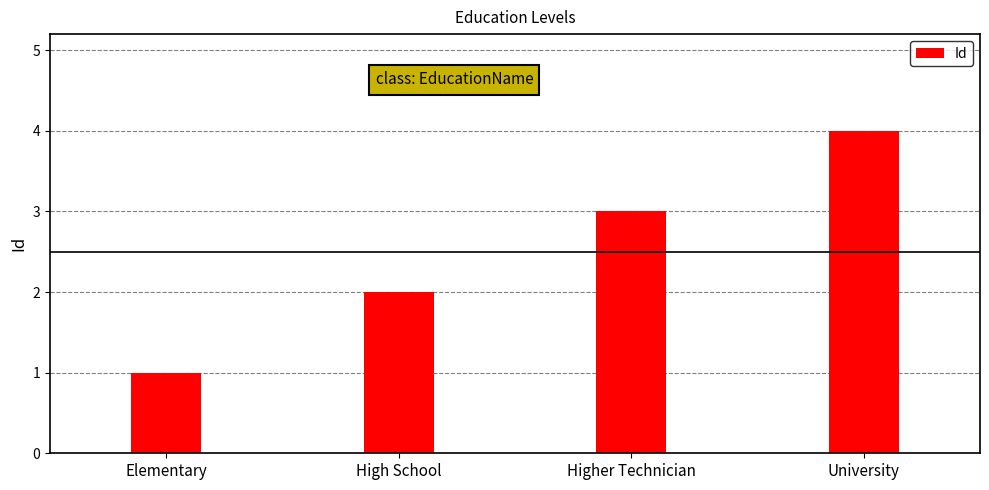

What is the maximum value shown in the chart?

4